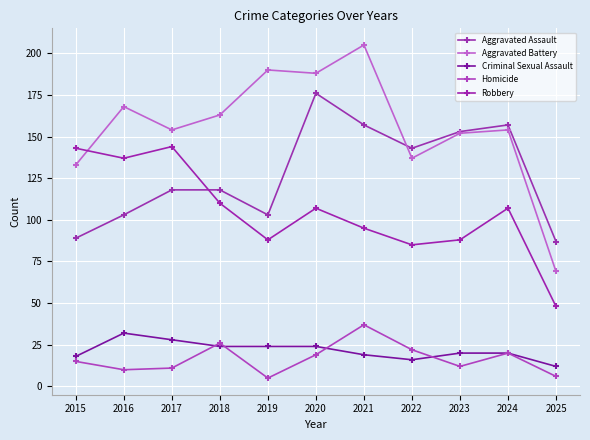

What value does the Criminal Sexual Assault series have at 2017, to the nearest 5?

30